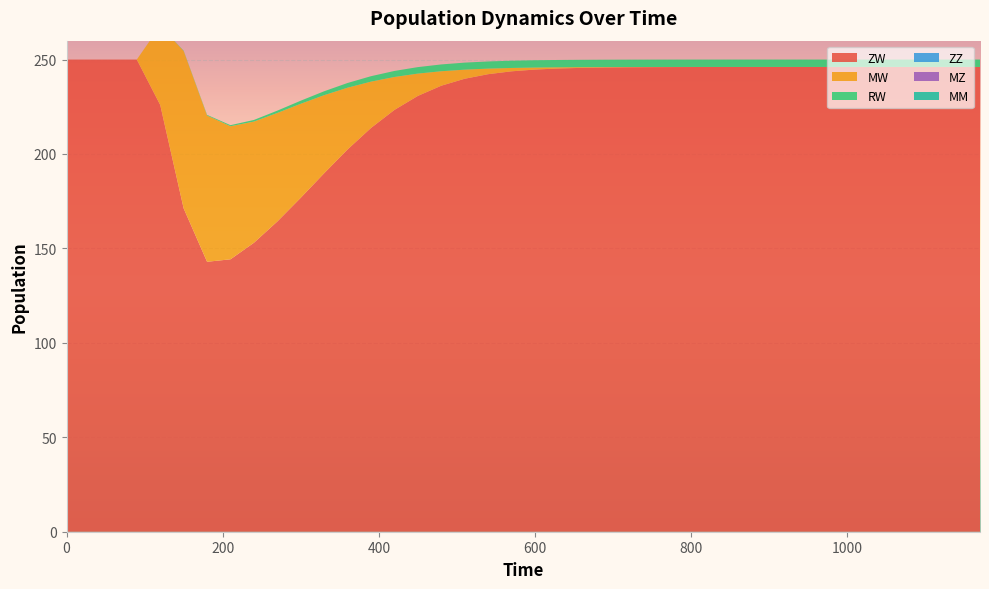

Reading left to right, list all the values displayed in this chart.

ZW: 250.0	250.0	250.0	250.0	226.0	171.2	142.9	144.2	153.0	164.3	176.8	189.8	202.4	213.8	223.3	230.8	236.1	239.8	242.3	243.8	244.7	245.3	245.6	245.8	245.9	246.0	246.0	246.1	246.1	246.1	246.1	246.1	246.1	246.1	246.1	246.1	246.1	246.1	246.1	246.1
MW: 0.0	0.0	0.0	0.0	41.8	83.3	77.4	70.5	64.2	57.5	49.8	41.3	32.7	24.5	17.4	11.8	7.7	4.8	3.0	1.8	1.1	0.6	0.4	0.2	0.1	0.1	0.0	0.0	0.0	0.0	0.0	0.0	0.0	0.0	0.0	0.0	0.0	0.0	0.0	0.0
RW: 0.0	0.0	0.0	0.0	0.1	0.2	0.3	0.6	0.9	1.2	1.6	2.1	2.5	2.9	3.2	3.4	3.6	3.7	3.8	3.8	3.9	3.9	3.9	3.9	3.9	3.9	3.9	3.9	3.9	3.9	3.9	3.9	3.9	3.9	3.9	3.9	3.9	3.9	3.9	3.9
ZZ: 0.0	0.0	0.0	0.0	0.0	0.0	0.0	0.0	0.0	0.0	0.0	0.0	0.0	0.0	0.0	0.0	0.0	0.0	0.0	0.0	0.0	0.0	0.0	0.0	0.0	0.0	0.0	0.0	0.0	0.0	0.0	0.0	0.0	0.0	0.0	0.0	0.0	0.0	0.0	0.0
MZ: 0.0	0.0	0.0	0.0	0.0	0.0	0.0	0.0	0.0	0.0	0.0	0.0	0.0	0.0	0.0	0.0	0.0	0.0	0.0	0.0	0.0	0.0	0.0	0.0	0.0	0.0	0.0	0.0	0.0	0.0	0.0	0.0	0.0	0.0	0.0	0.0	0.0	0.0	0.0	0.0
MM: 0.0	0.0	0.0	0.0	0.0	0.0	0.0	0.0	0.0	0.0	0.0	0.0	0.0	0.0	0.0	0.0	0.0	0.0	0.0	0.0	0.0	0.0	0.0	0.0	0.0	0.0	0.0	0.0	0.0	0.0	0.0	0.0	0.0	0.0	0.0	0.0	0.0	0.0	0.0	0.0